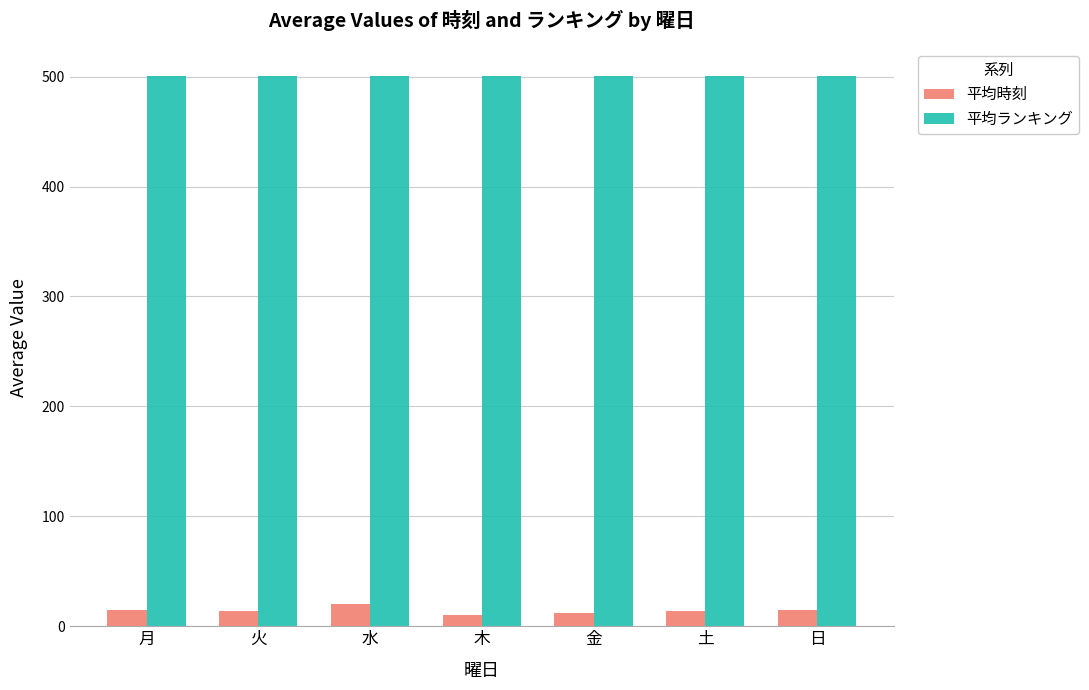

What is the sum of all 平均時刻 values?

100.2